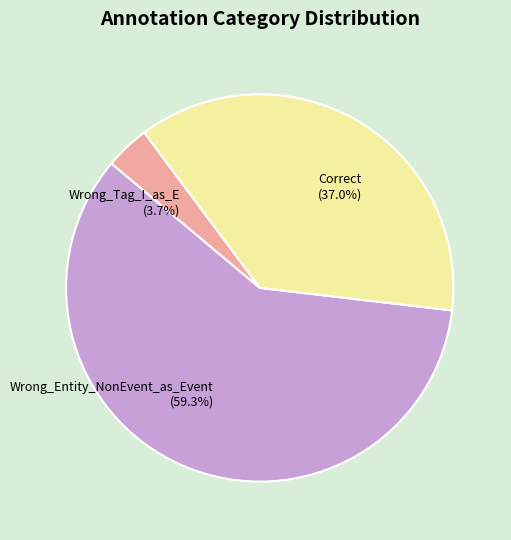

To the nearest percent, what is the combined percentage of Wrong_Entity_NonEvent_as_Event and Wrong_Tag_I_as_E?

63%